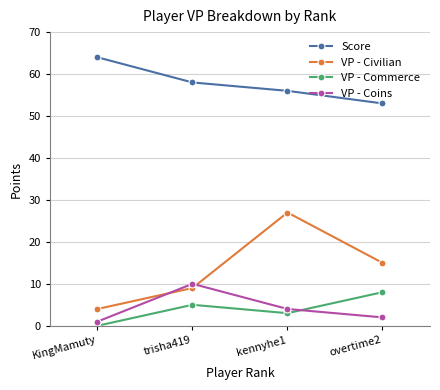

List the labels in order of Score value, smallest first.

overtime2, kennyhe1, trisha419, KingMamuty